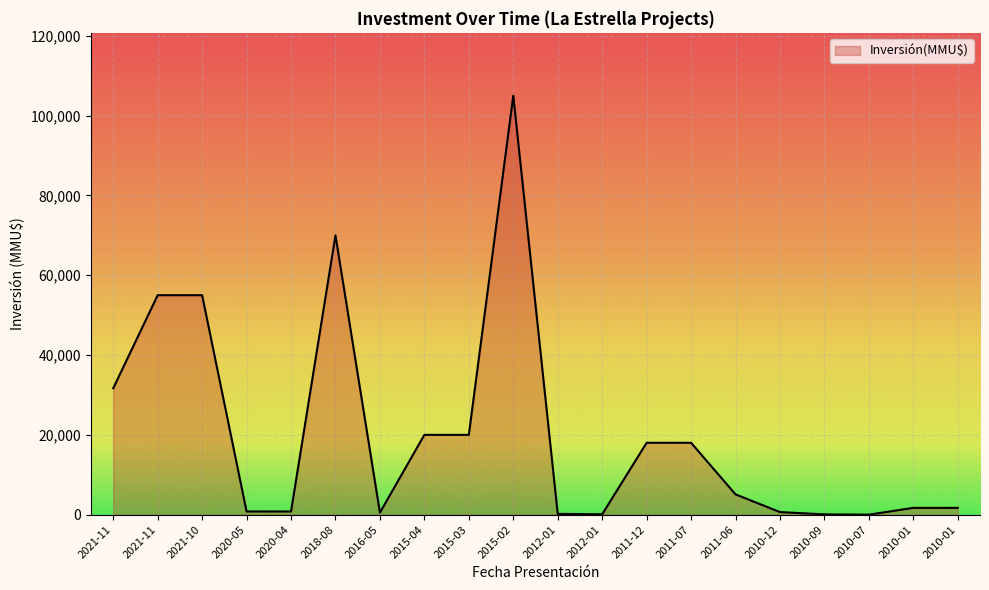

What is the value of the 11th point from the left?

200